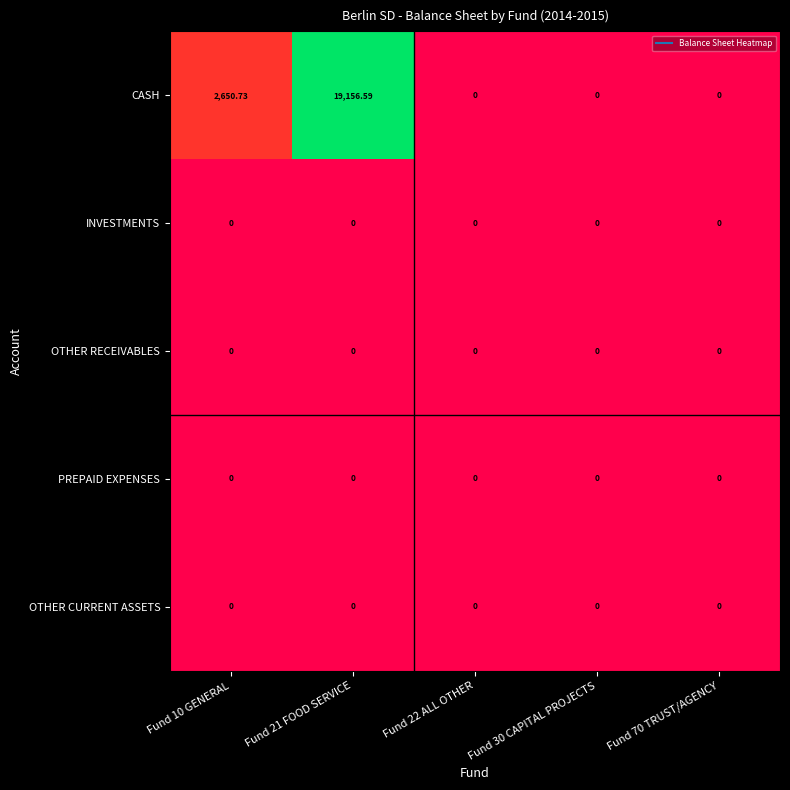

Which series changed the most between Fund 10 GENERAL and Fund 70 TRUST/AGENCY?

CASH